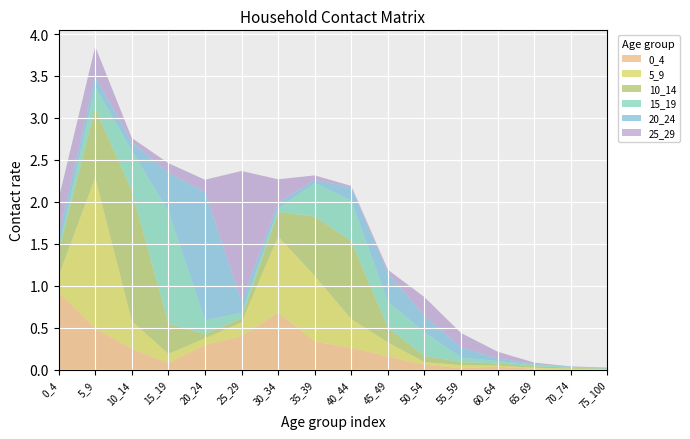

Reading left to right, transcribe all the data shown in this chart.

0_4: 0.9	0.5	0.2	0.1	0.3	0.4	0.7	0.3	0.3	0.2	0.1	0.0	0.0	0.0	0.0	0.0
5_9: 0.2	1.8	0.3	0.1	0.1	0.2	0.9	0.8	0.3	0.2	0.0	0.0	0.0	0.0	0.0	0.0
10_14: 0.3	0.8	1.6	0.4	0.0	0.1	0.3	0.7	0.9	0.2	0.1	0.0	0.0	0.0	0.0	0.0
15_19: 0.0	0.3	0.5	1.3	0.2	0.1	0.0	0.4	0.5	0.3	0.3	0.1	0.0	0.0	0.0	0.0
20_24: 0.1	0.1	0.1	0.5	1.5	0.1	0.1	0.0	0.2	0.3	0.2	0.1	0.0	0.0	0.0	0.0
25_29: 0.4	0.4	0.1	0.1	0.1	1.6	0.3	0.1	0.0	0.0	0.2	0.2	0.1	0.0	0.0	0.0